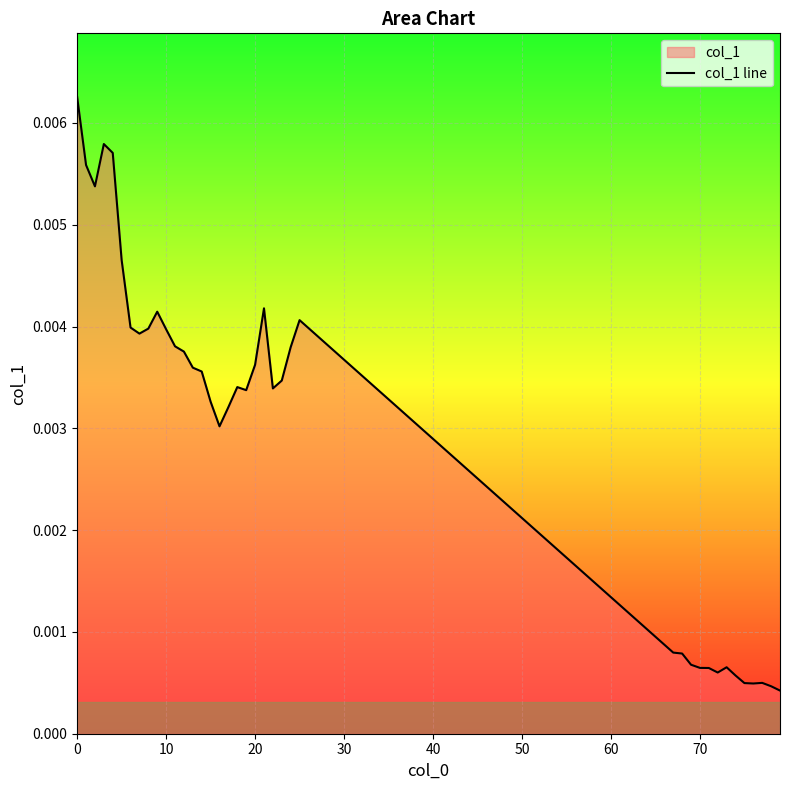

True or false: the data shows 0.0 at 23.

True